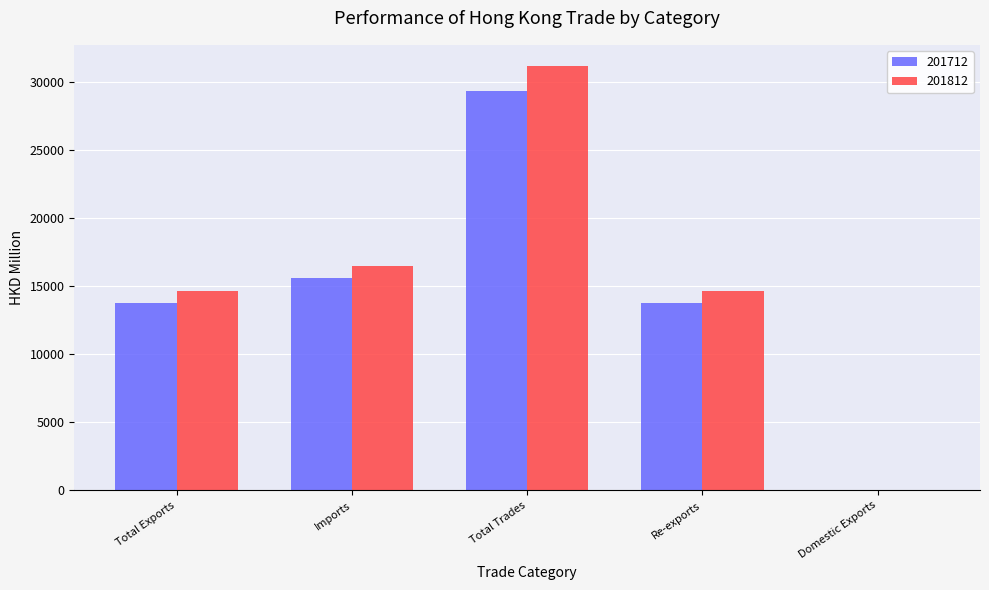

What is the highest value of the 201712 series?

29396.0